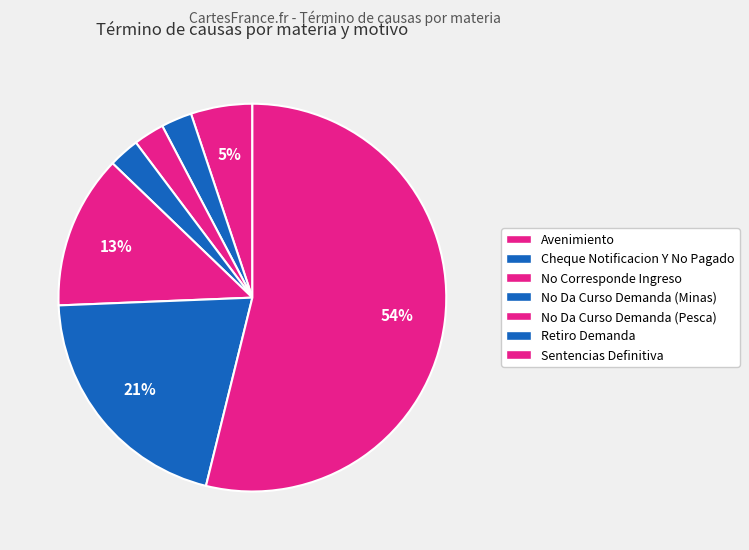

What percentage is NOT represented by No Da Curso Demanda (Minas)?

97.4%